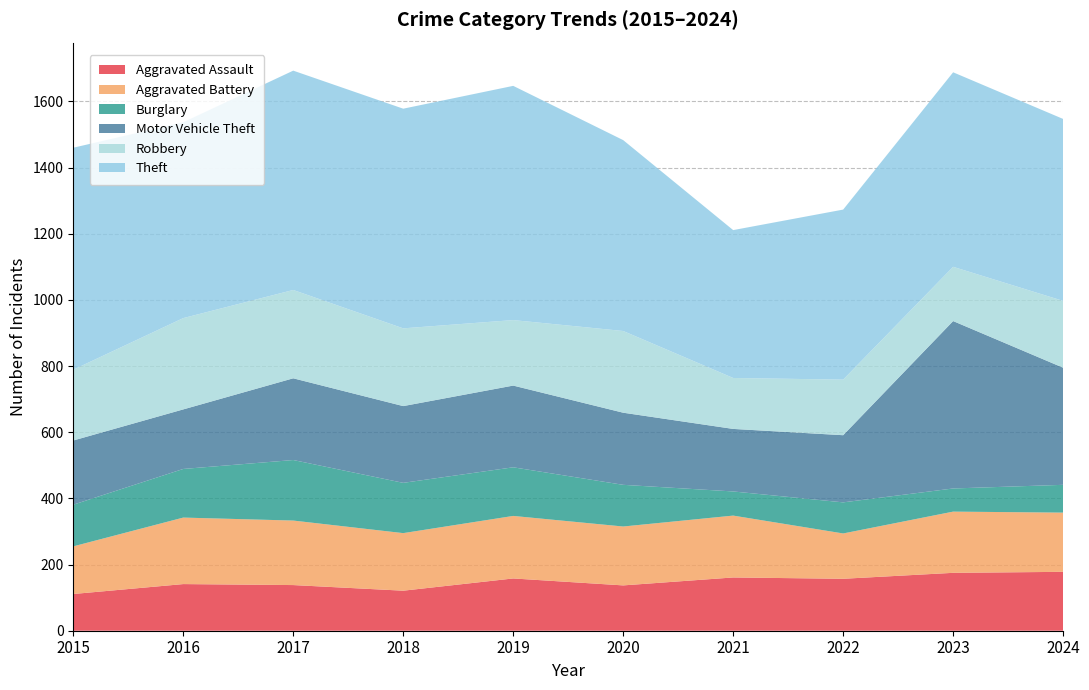

Reading right to left, transcribe all the data shown in this chart.

Aggravated Assault: 2024=178	2023=175	2022=157	2021=161	2020=137	2019=158	2018=121	2017=138	2016=141	2015=111
Aggravated Battery: 2024=179	2023=185	2022=137	2021=187	2020=178	2019=189	2018=174	2017=195	2016=201	2015=144
Burglary: 2024=84	2023=70	2022=94	2021=73	2020=126	2019=147	2018=152	2017=183	2016=147	2015=126
Motor Vehicle Theft: 2024=354	2023=506	2022=203	2021=189	2020=218	2019=247	2018=232	2017=247	2016=180	2015=194
Robbery: 2024=202	2023=164	2022=168	2021=154	2020=247	2019=198	2018=235	2017=267	2016=276	2015=214
Theft: 2024=550	2023=588	2022=514	2021=447	2020=577	2019=708	2018=664	2017=663	2016=592	2015=671